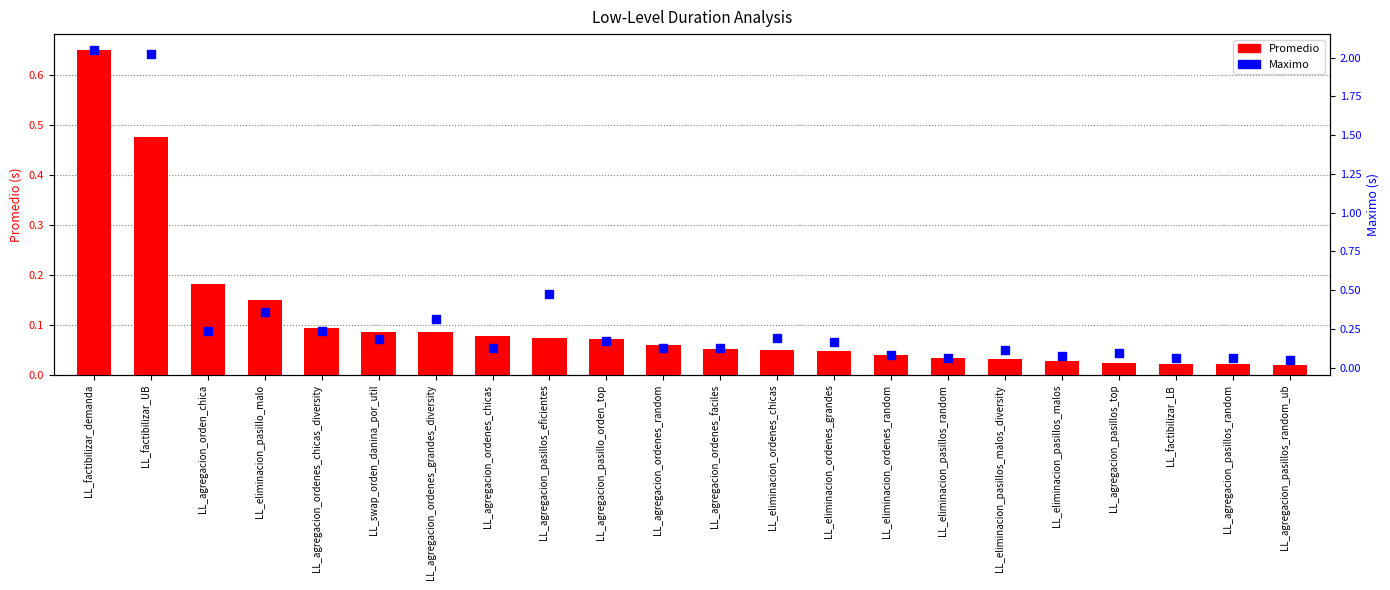

Which series contains the lowest Y value?

Promedio